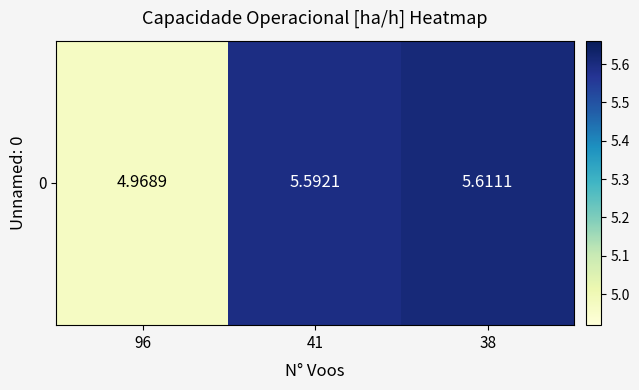

Which category has the highest value across all series?

38